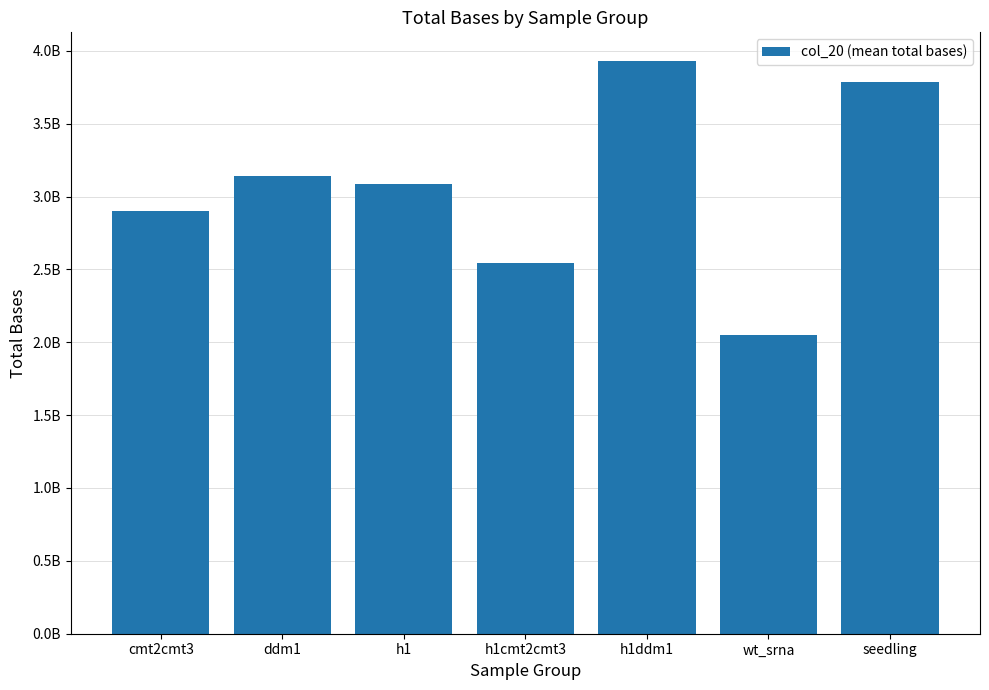

What is the sum of all values?

21441331434.1